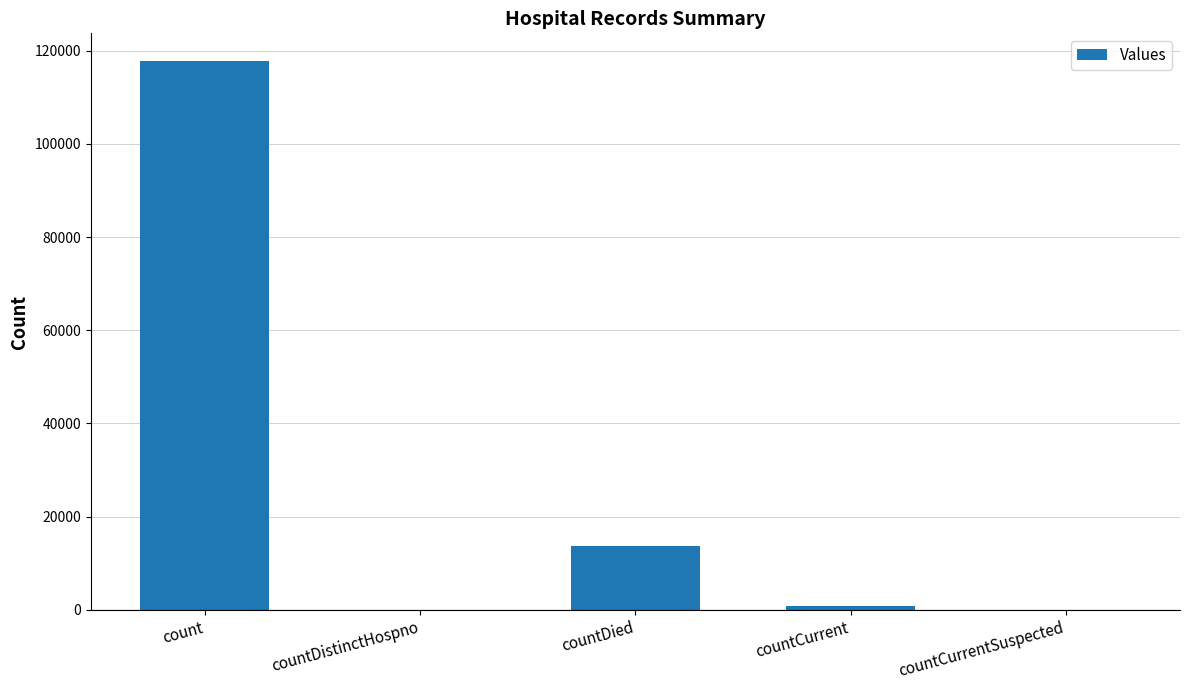

True or false: the data shows 13600 at countDied.

True